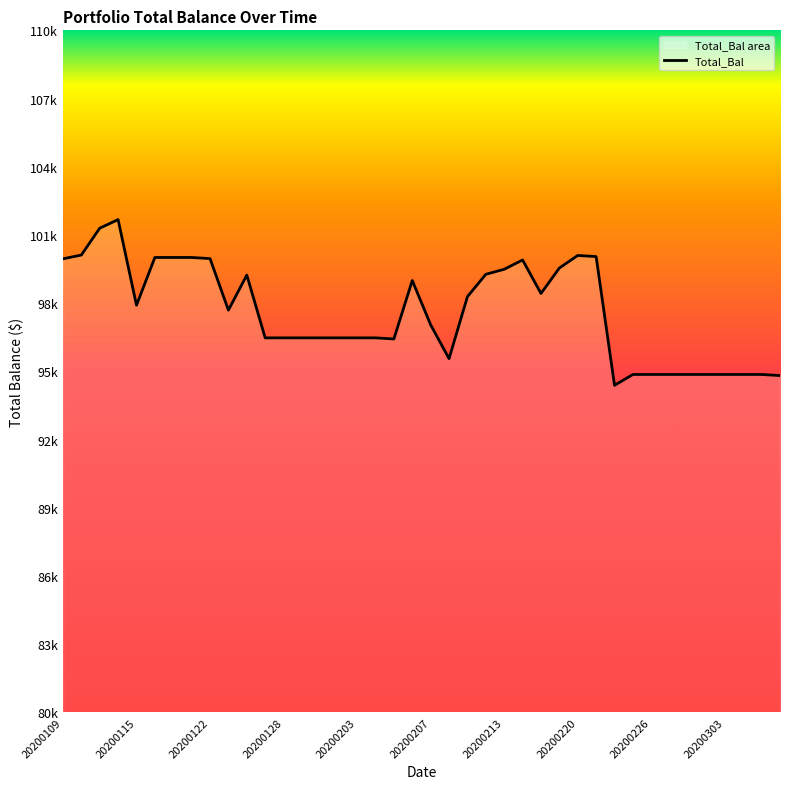

How many lines are shown in the chart?

1